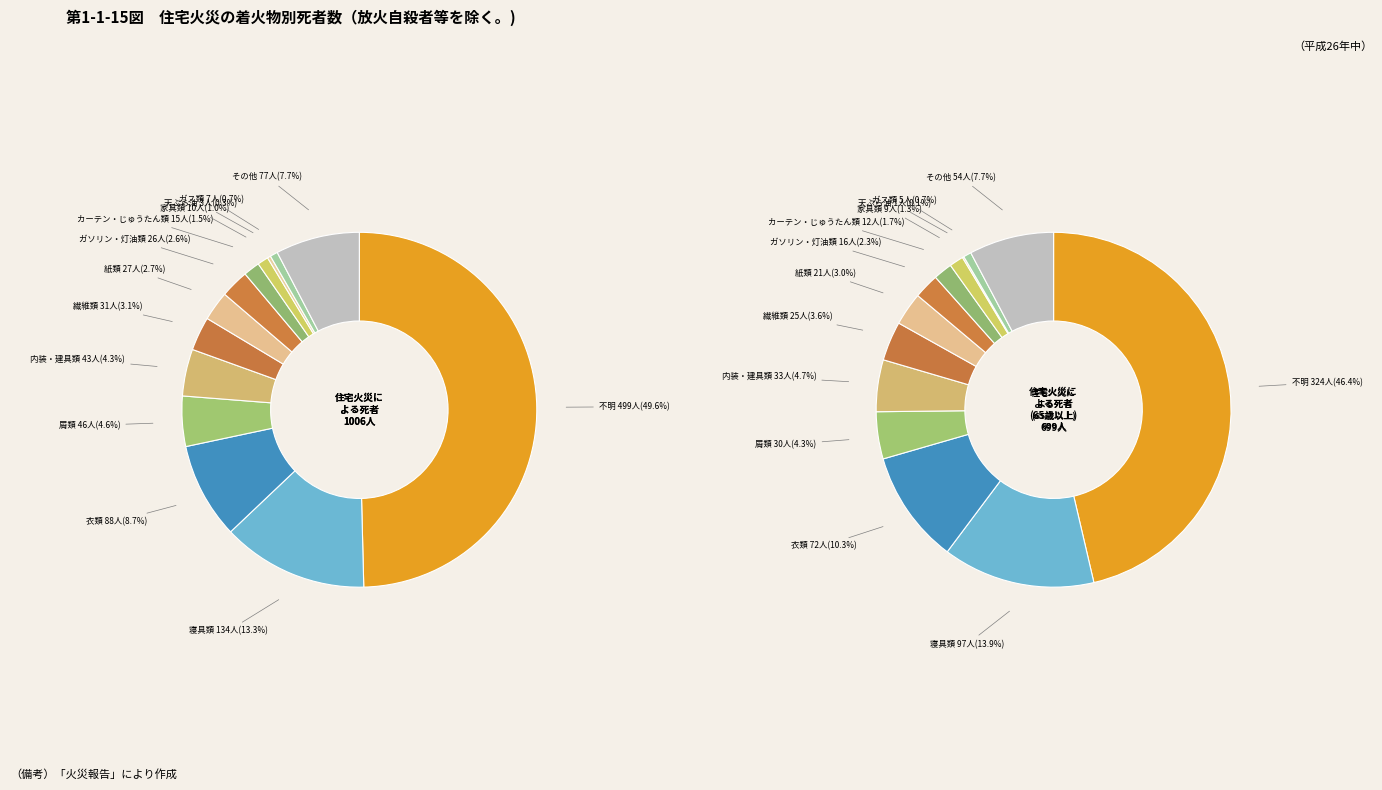

Does red_values represent more than half of the total?

No